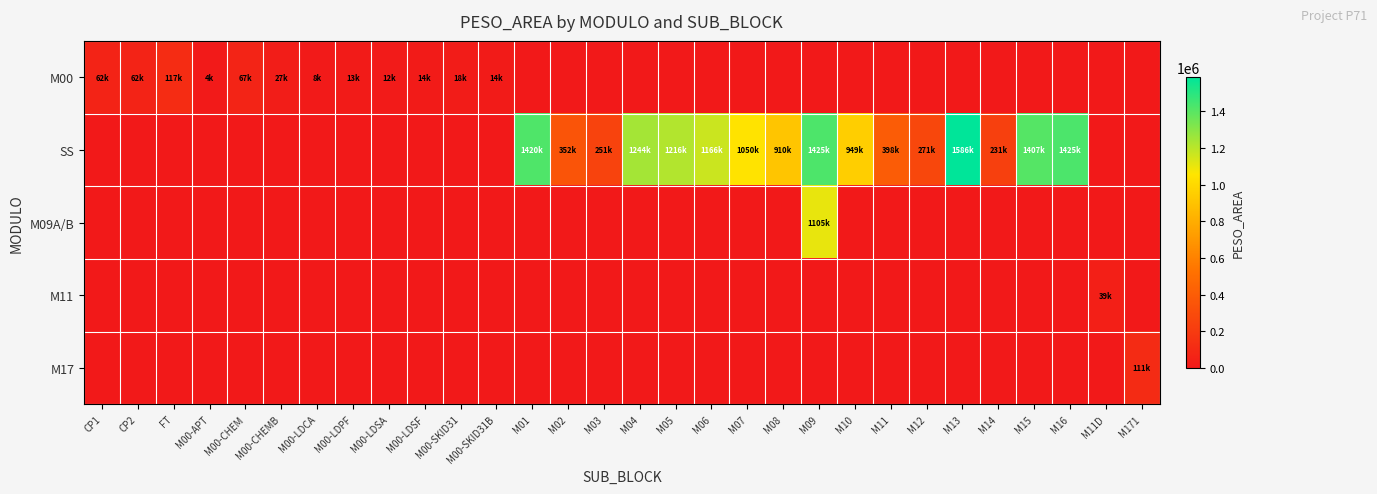

At how many categories does at least one series exceed 412213?

11